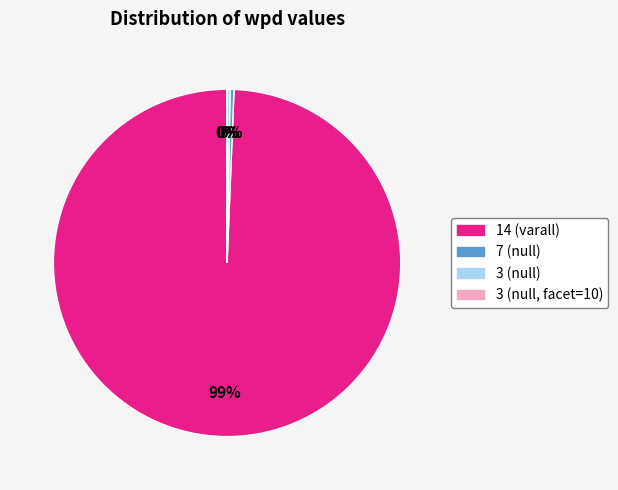

Do 14 (varall) and 7 (null) together represent more than half of the pie?

Yes